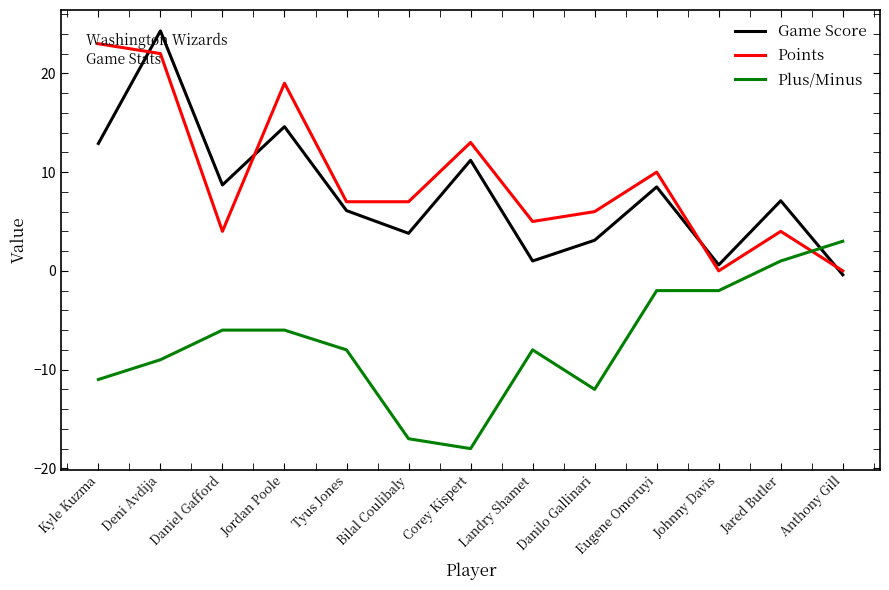

Between which two adjacent categories do Game Score and Points first intersect?

Kyle Kuzma and Deni Avdija